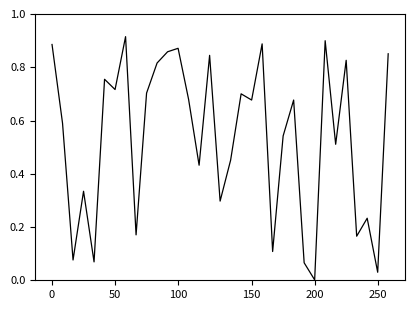

What is the difference between the second highest and minimum values?

0.9